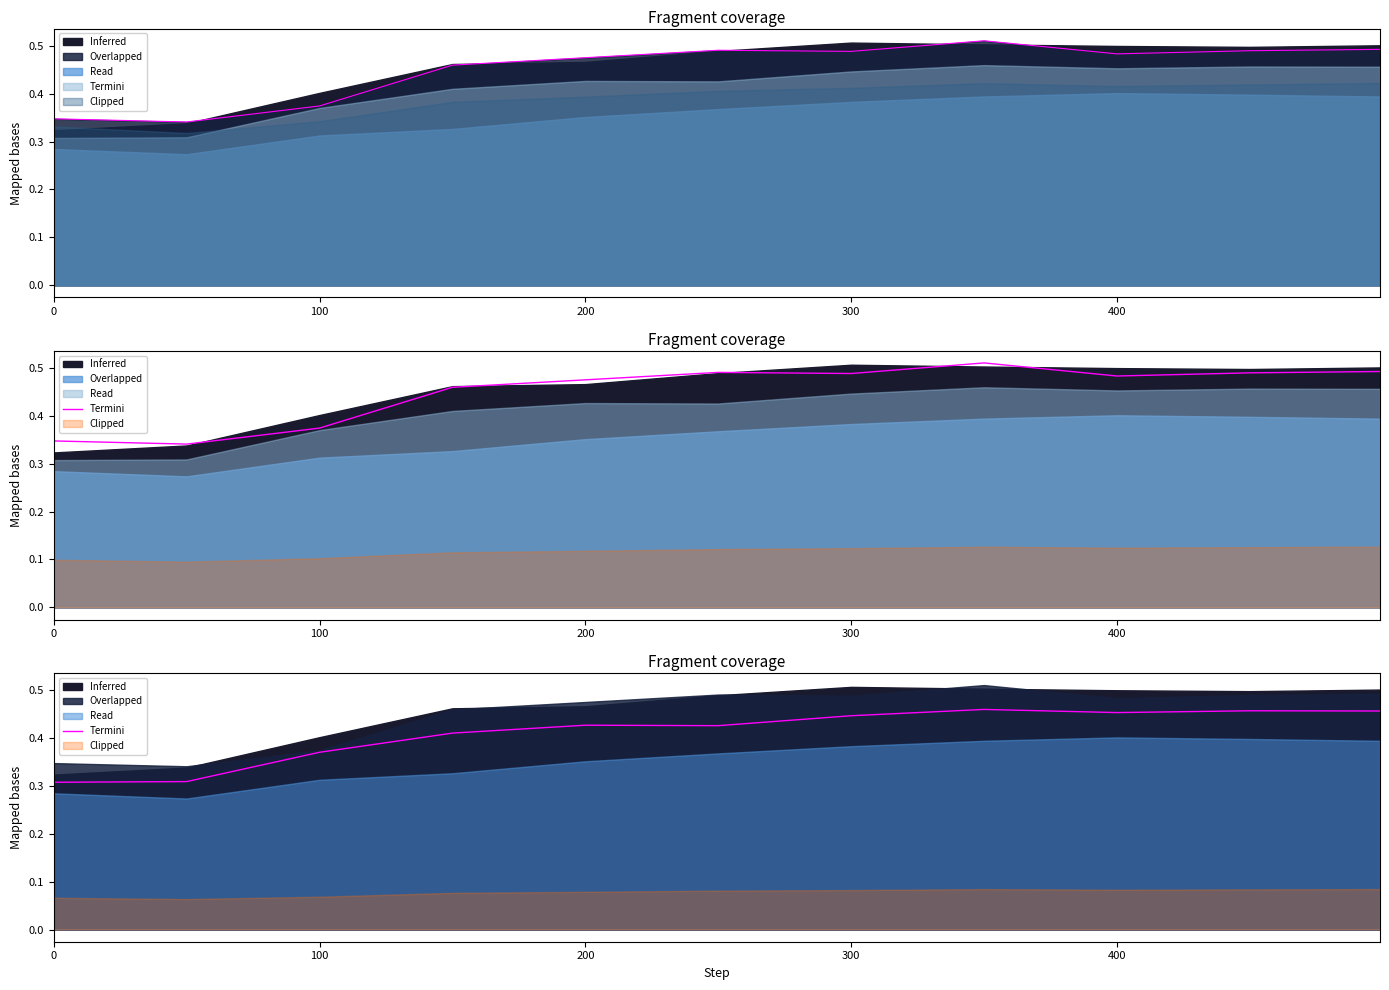

What is the sum of all values?

4.5